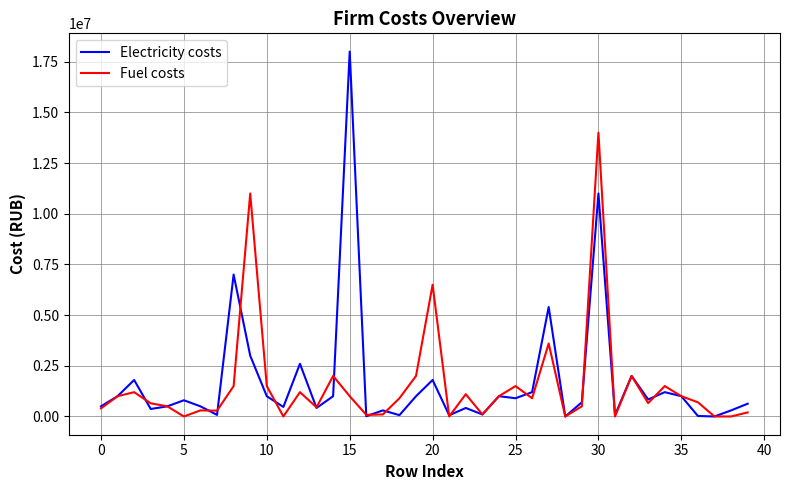

What is the highest value of the Fuel costs series?

14000000